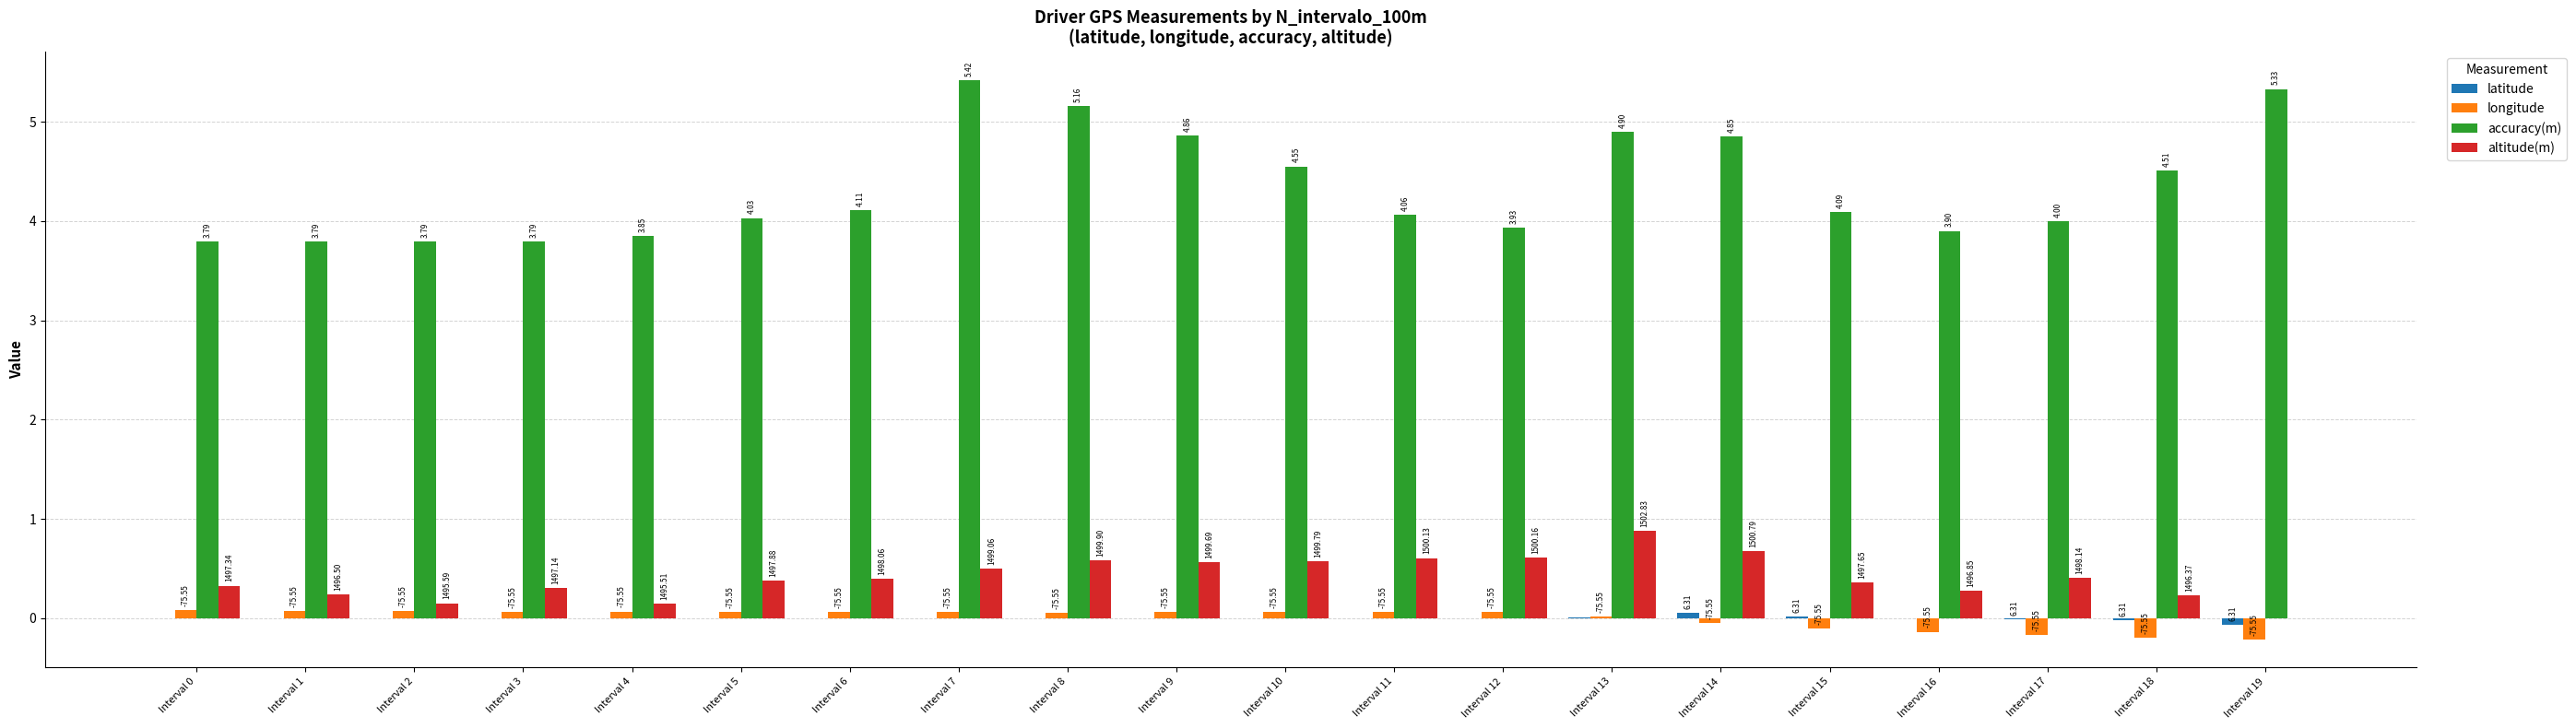

What is the difference between the highest and lowest values at Interval 3?

3.8